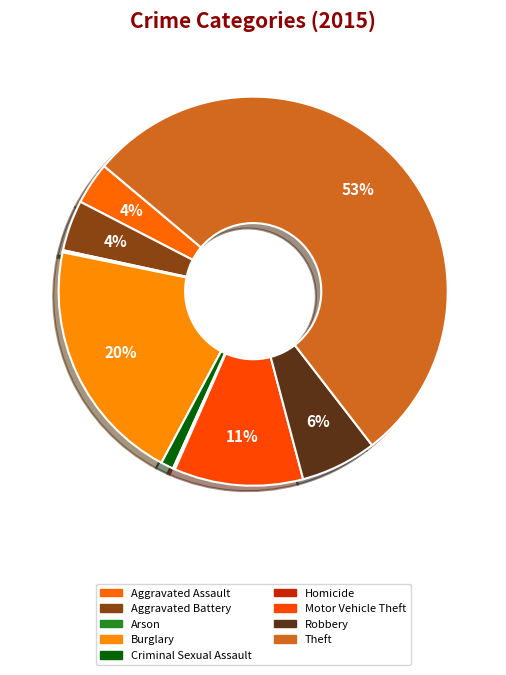

Rank the categories by value from highest to lowest.

Theft, Burglary, Motor Vehicle Theft, Robbery, Aggravated Battery, Aggravated Assault, Criminal Sexual Assault, Arson, Homicide